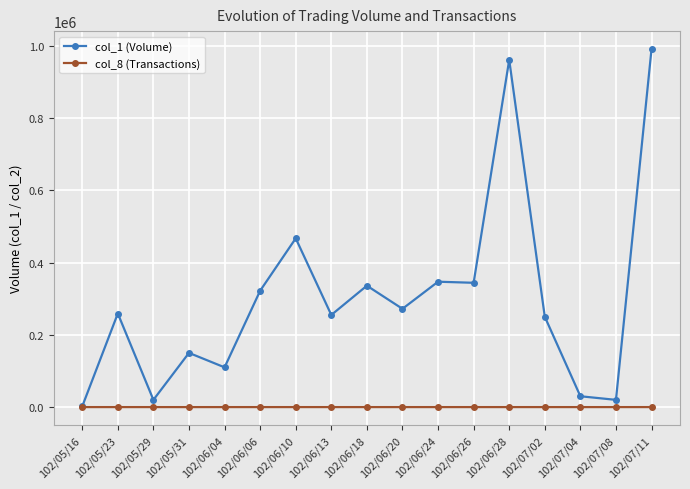

Rank the series at 102/06/06 from lowest to highest value.

col_8 (Transactions), col_1 (Volume)